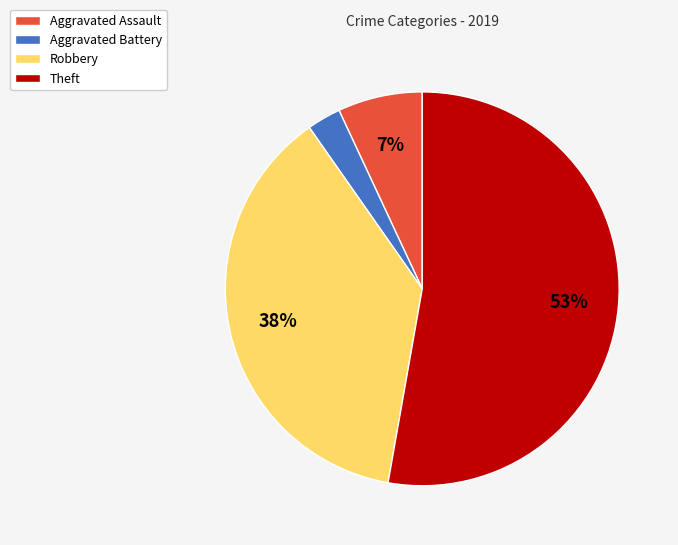

Between Theft and Aggravated Assault, which is larger?

Theft